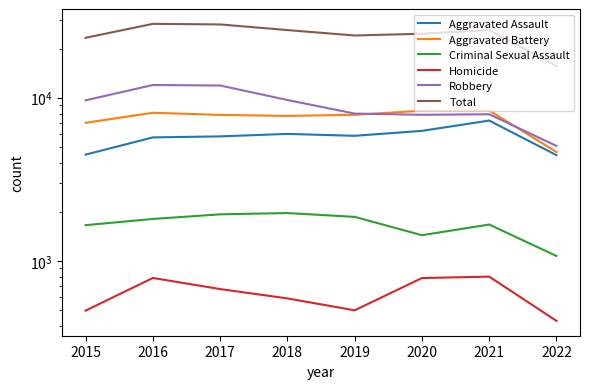

What is the minimum value shown in the chart?

429